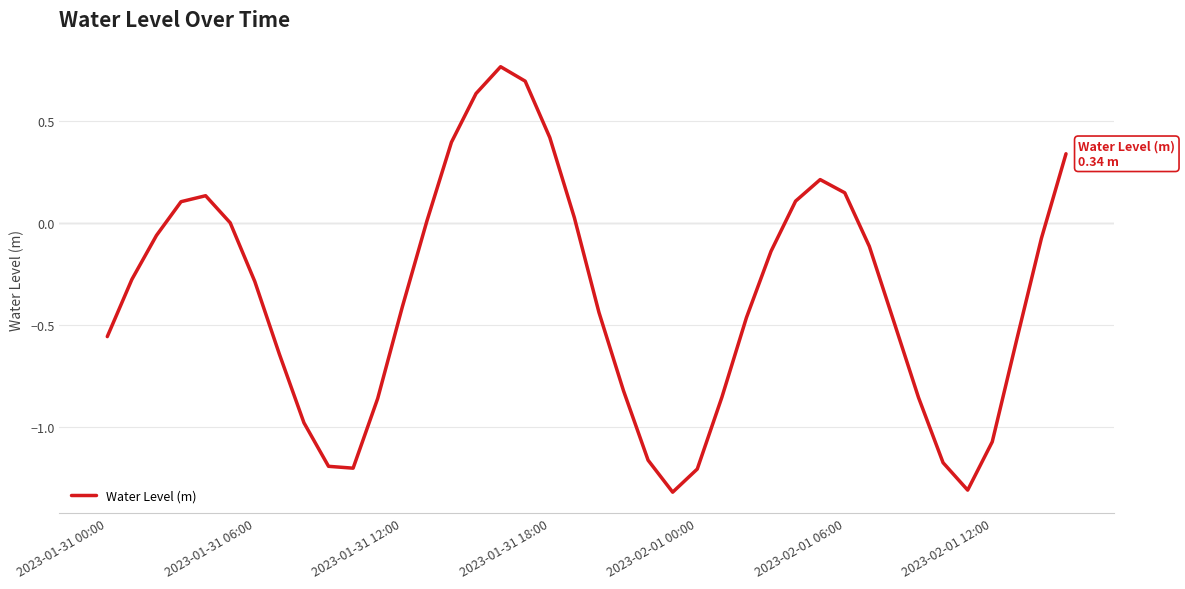

What is the minimum value shown in the chart?

-1.3